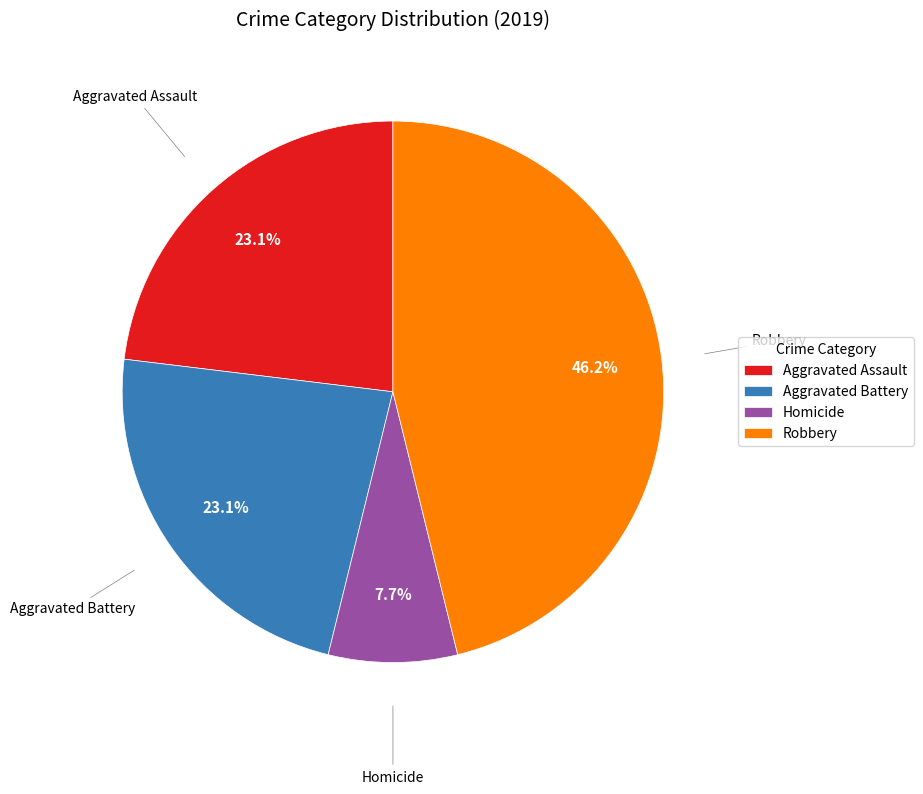

Combined, do Aggravated Battery and Robbery account for over 50%?

Yes